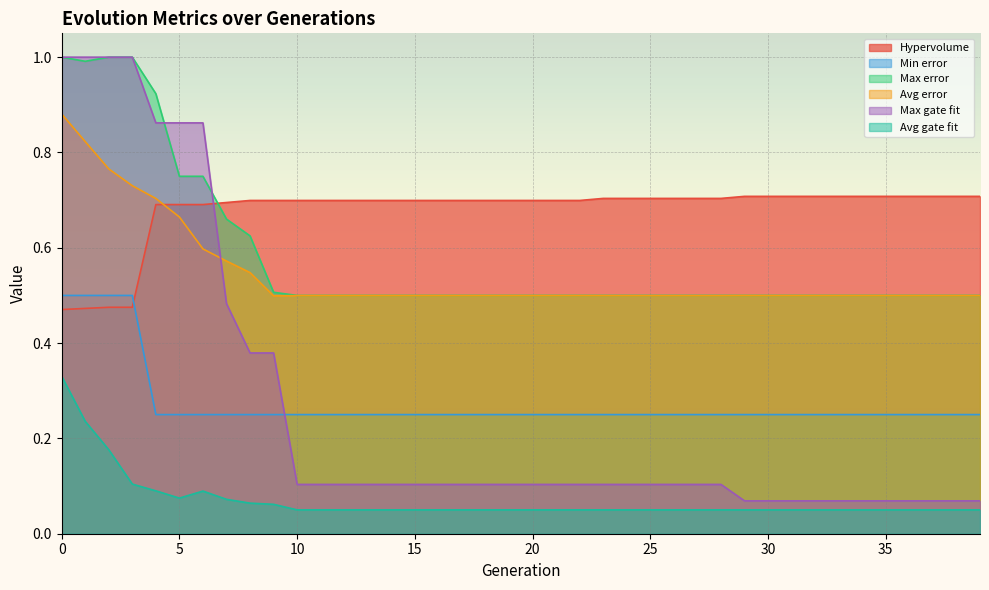

Is it true that Hypervolume equals 0.7 at 17?

True